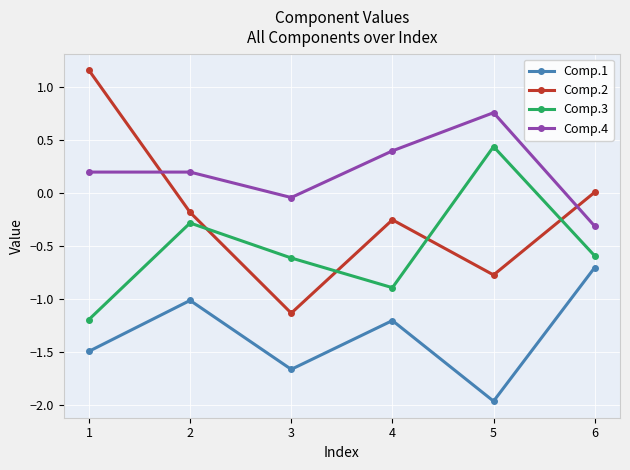

What is the spread (max minus min) of values at 5?

2.7